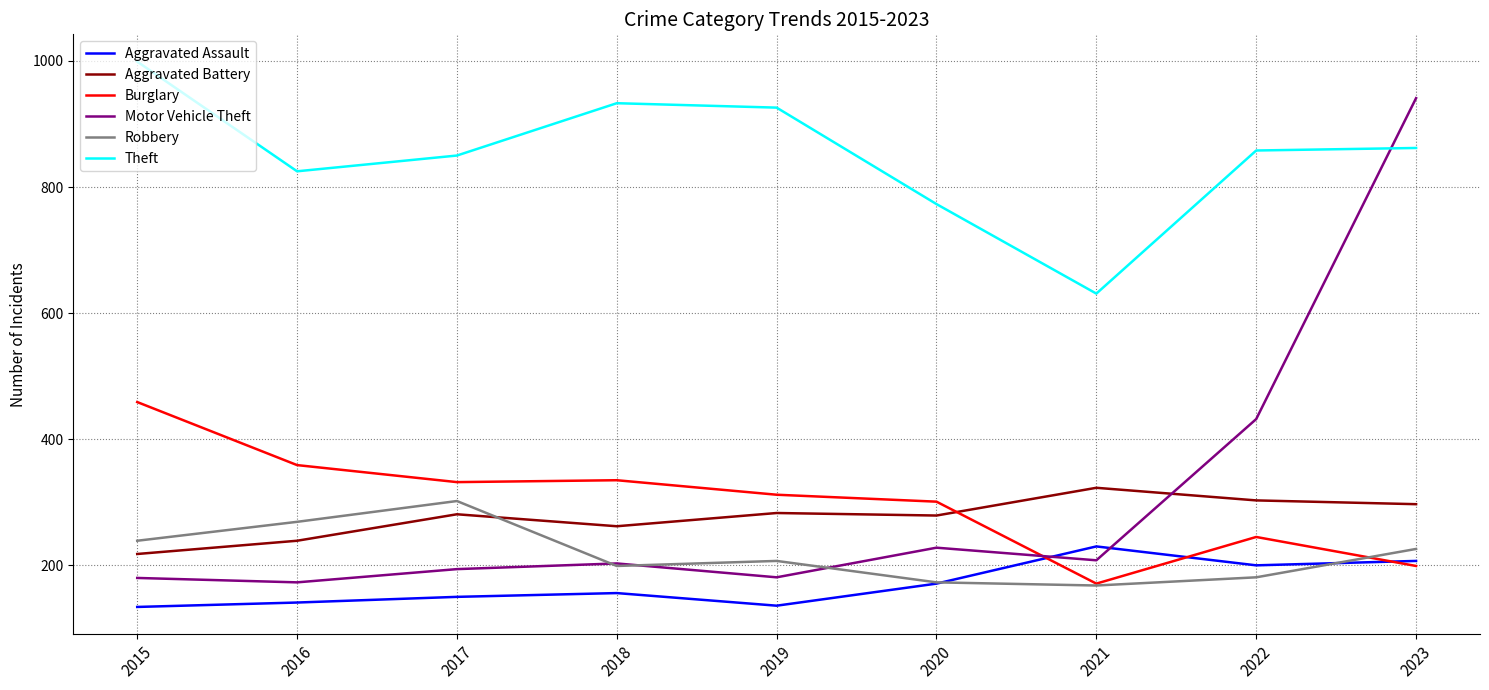

Which category has the highest value in the Motor Vehicle Theft series?

2023